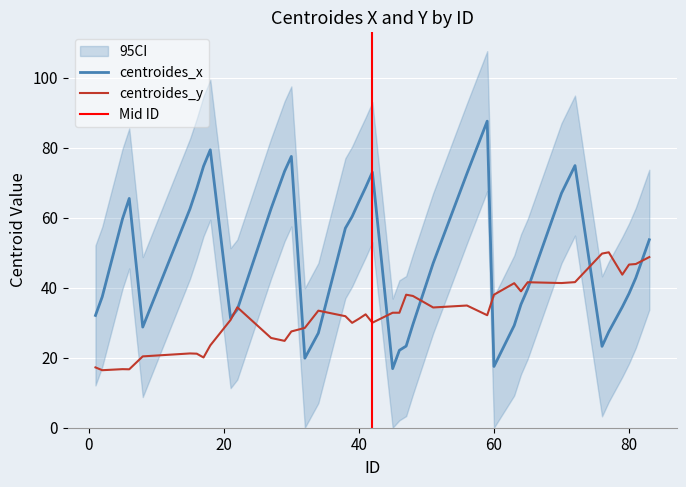

At which category does the chart reach its peak across all series?

59